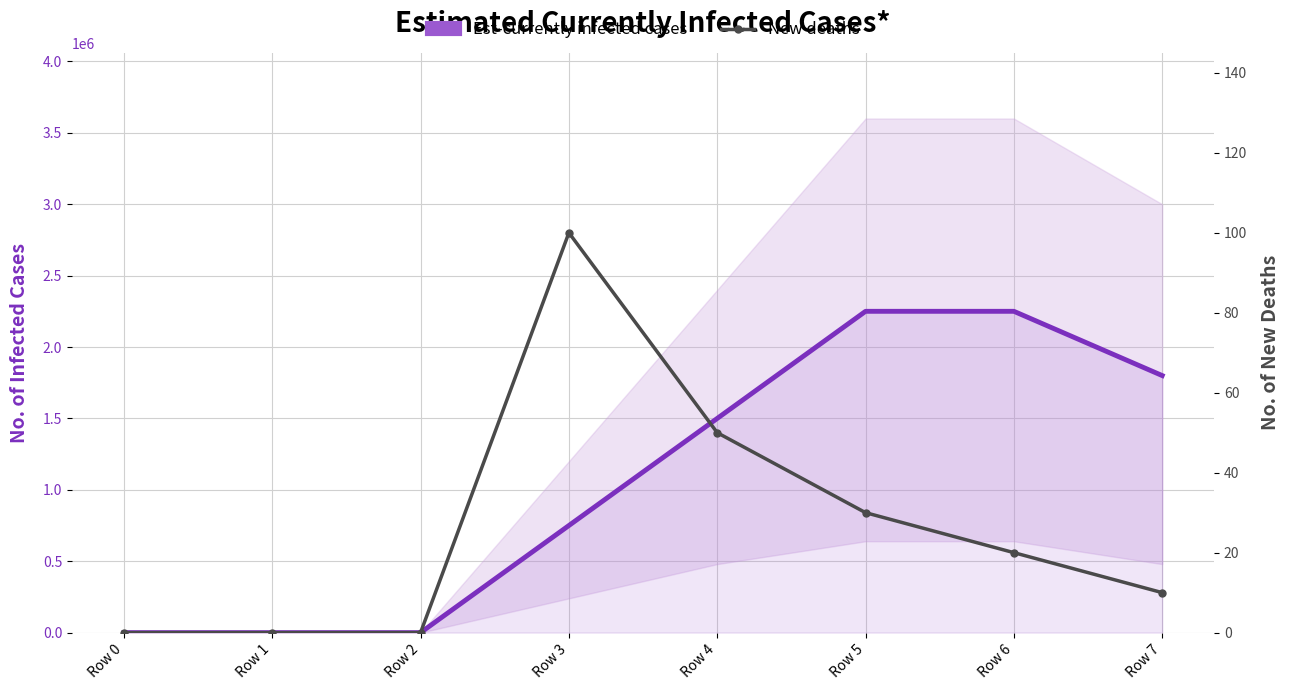

Which series has the widest spread of values?

Est-currently infected cases